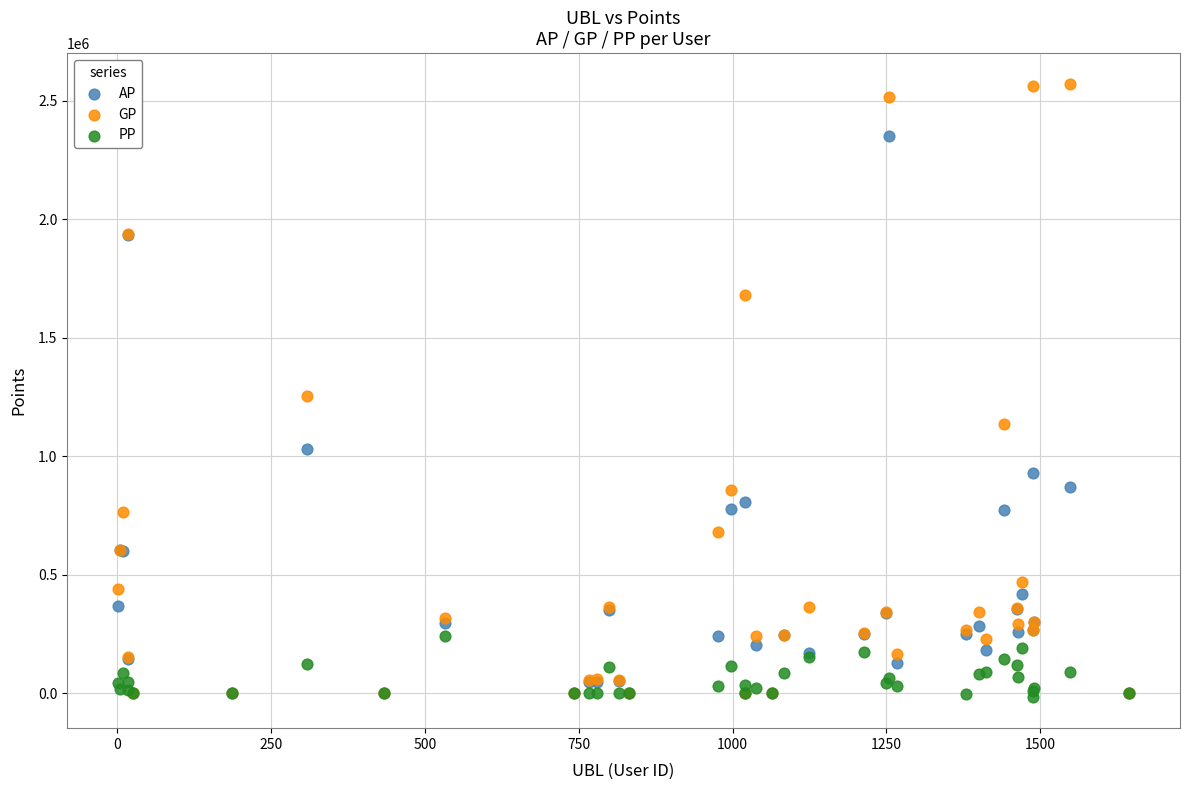

In the GP series, what Y value is closest to 1286163?

1253185